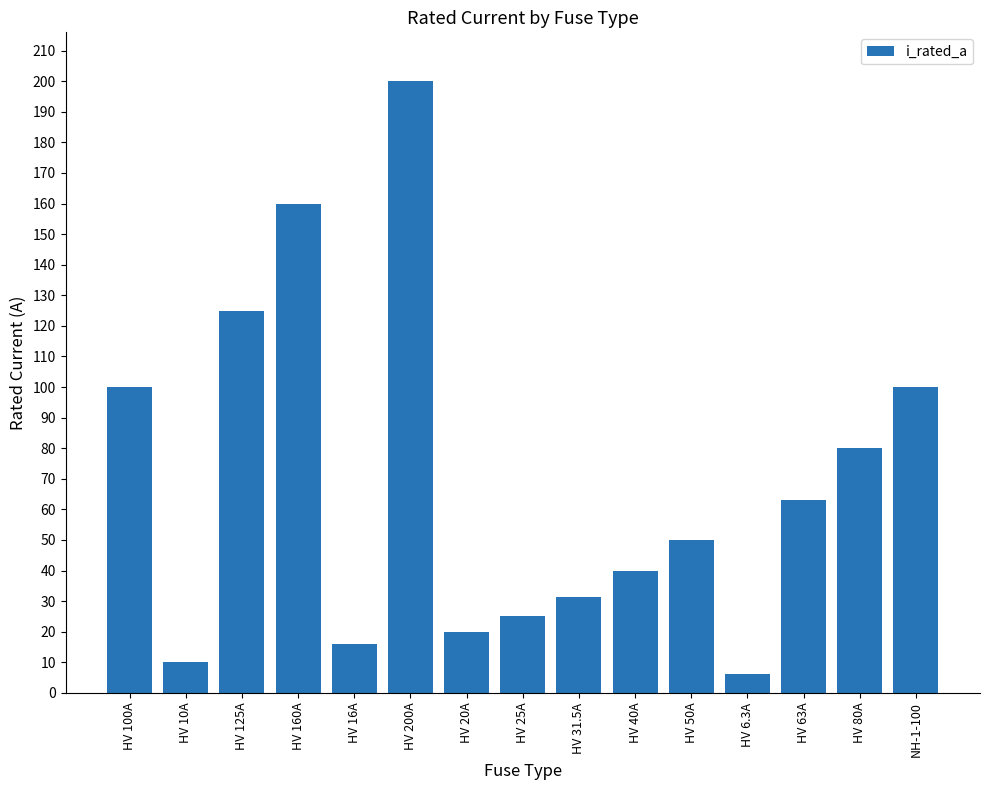

Count the number of categories in the chart.

15